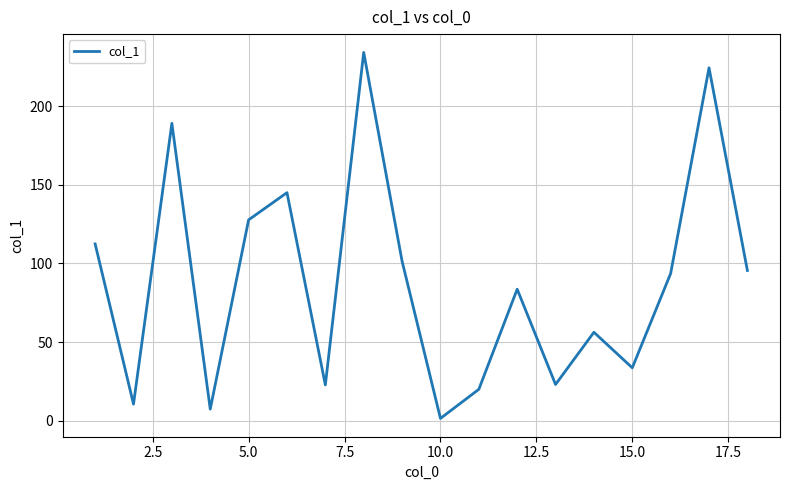

What is the maximum value shown in the chart?

234.2